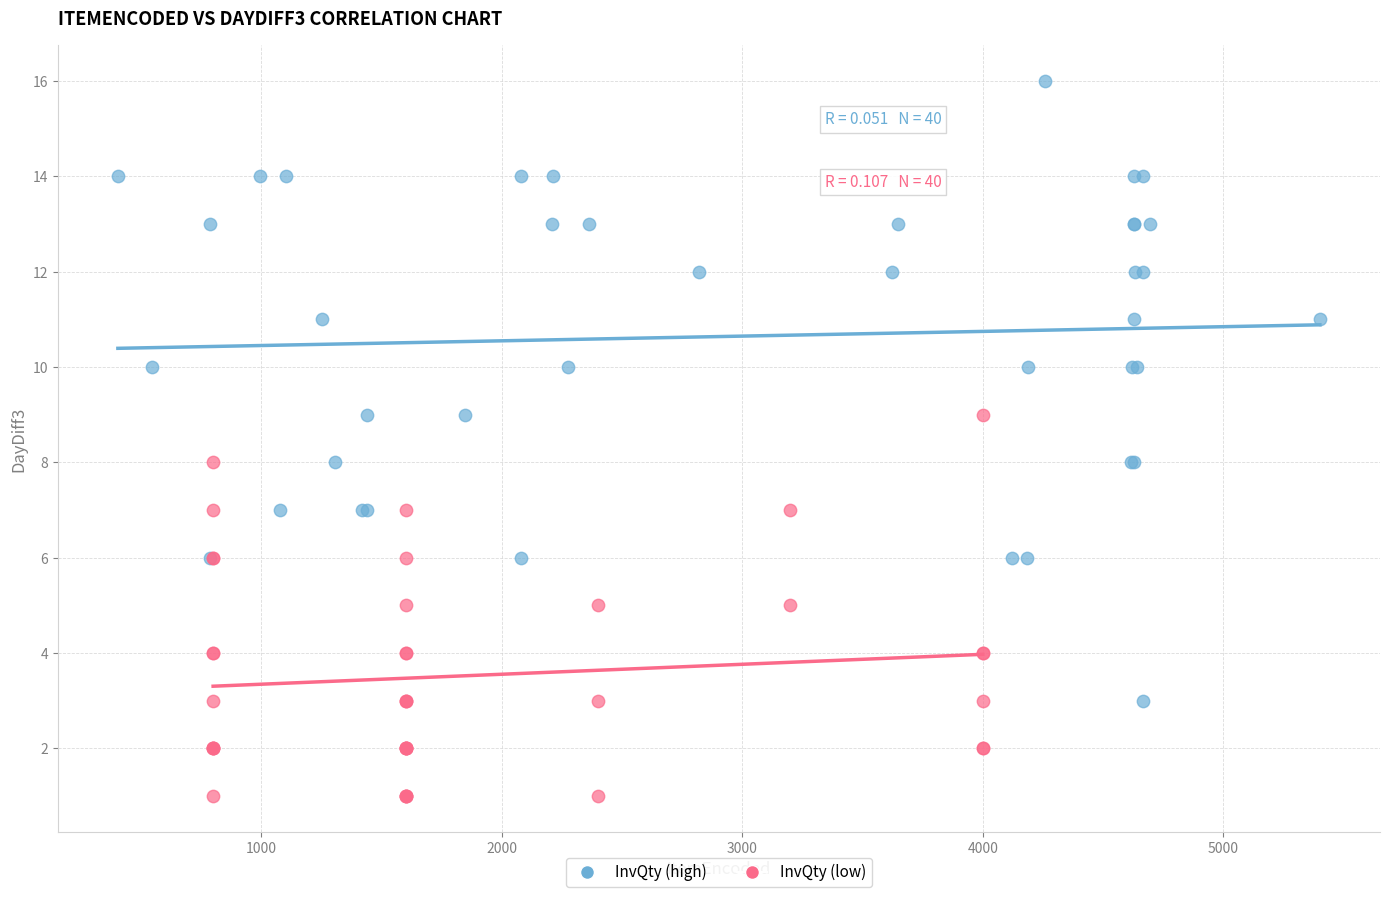

Which series contains the lowest Y value?

InvQty (low)